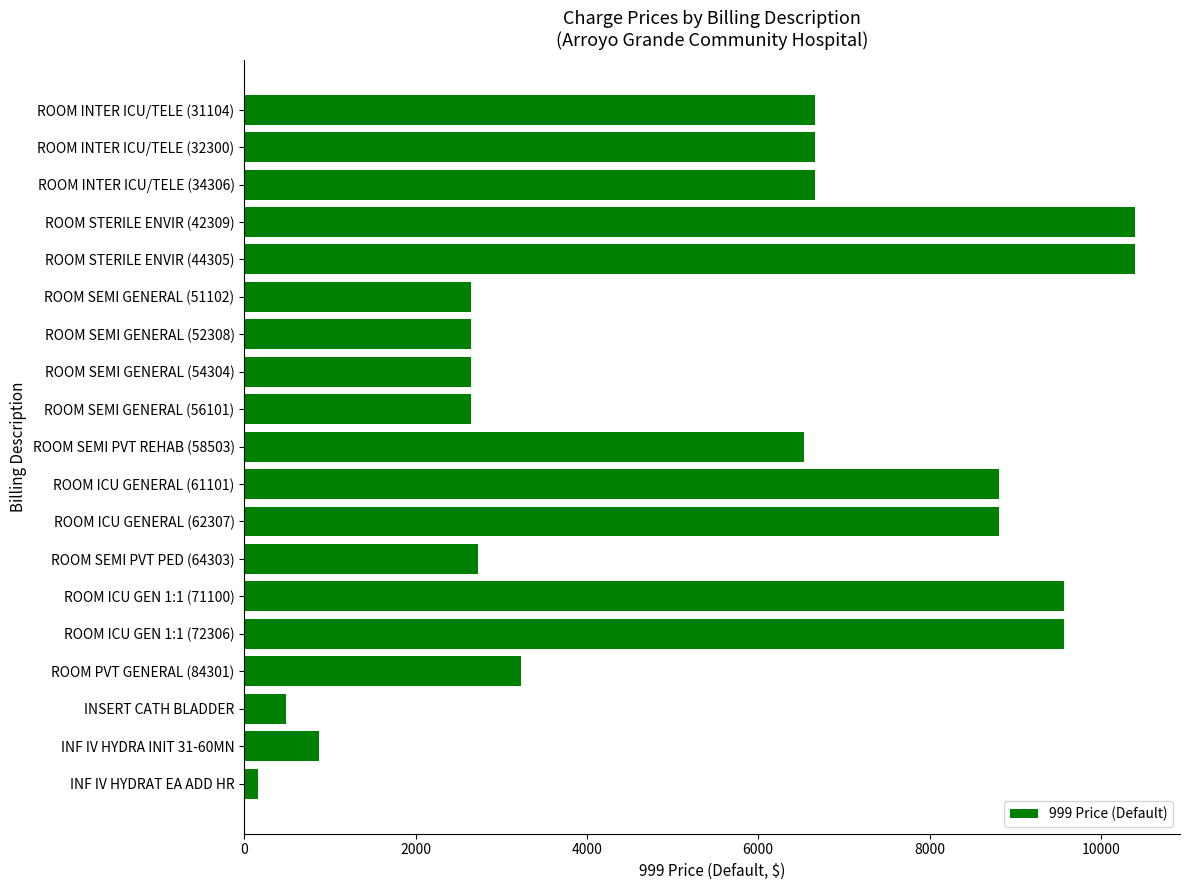

Which has a higher value, ROOM SEMI GENERAL (52308) or ROOM INTER ICU/TELE (34306)?

ROOM INTER ICU/TELE (34306)